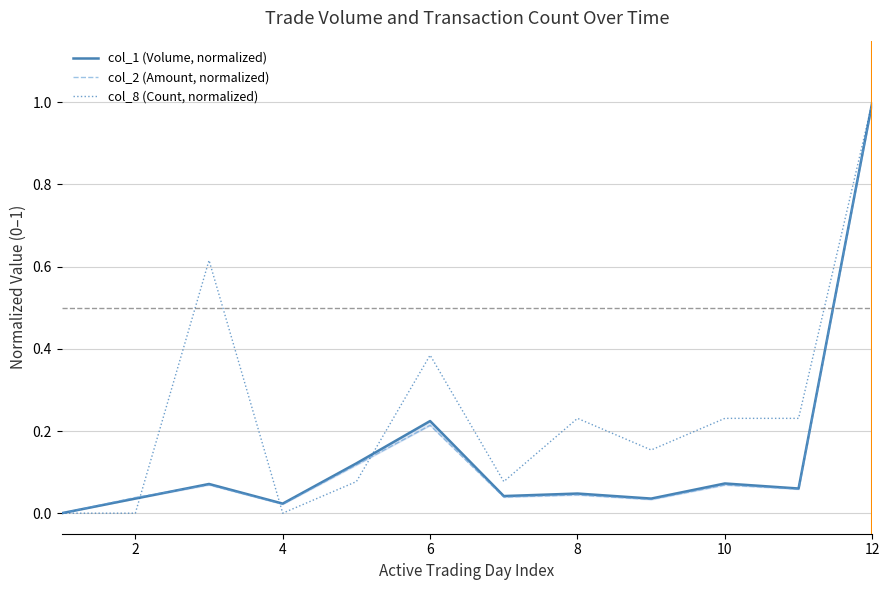

Does the chart display data point markers on the line(s)?

No